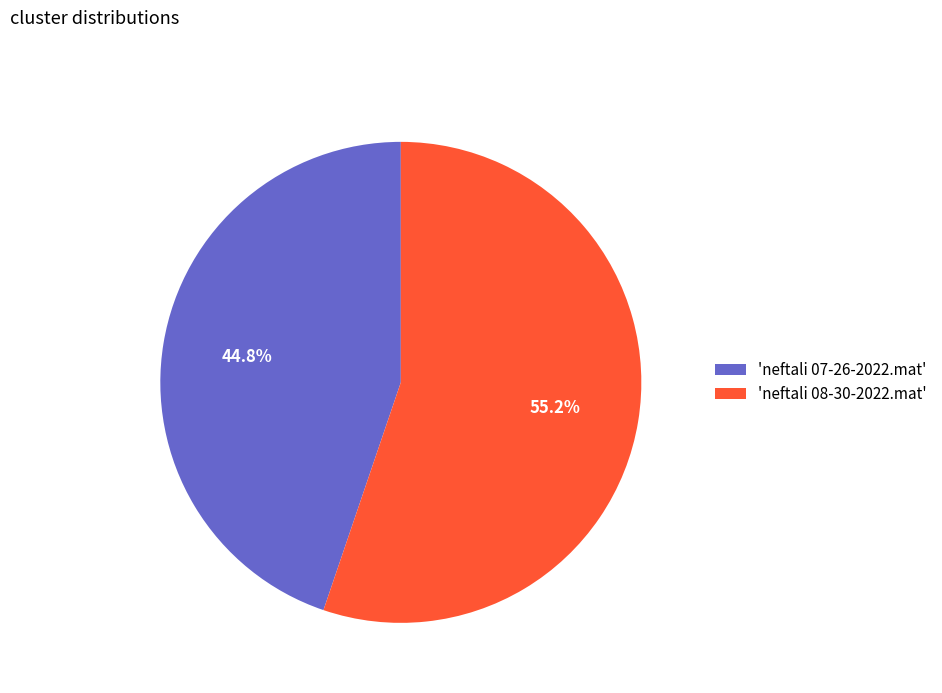

Which slice represents more than half of the pie?

'neftali 08-30-2022.mat'